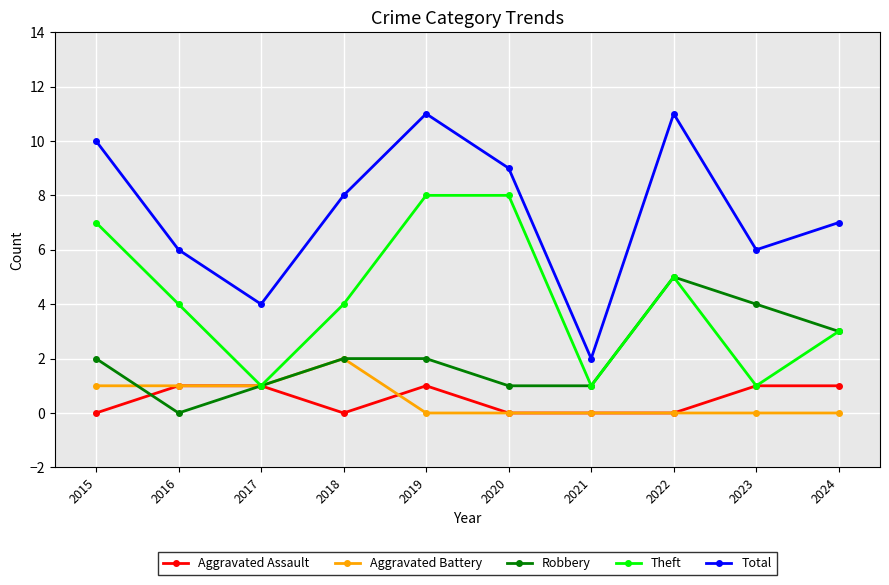

At which category is the sum across all series the highest?

2019